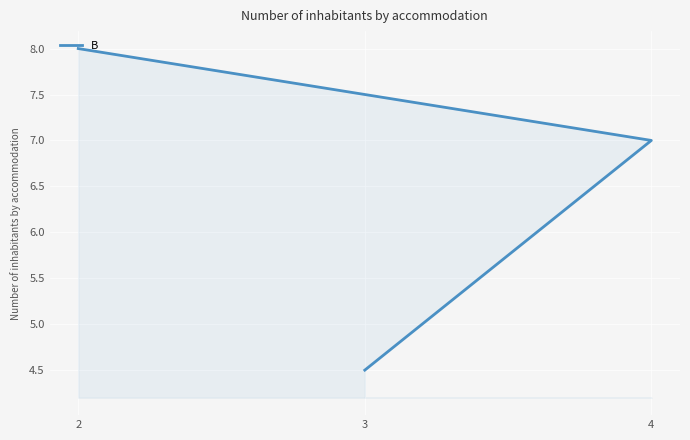

Is it true that the value at 3 is 7.2?

False